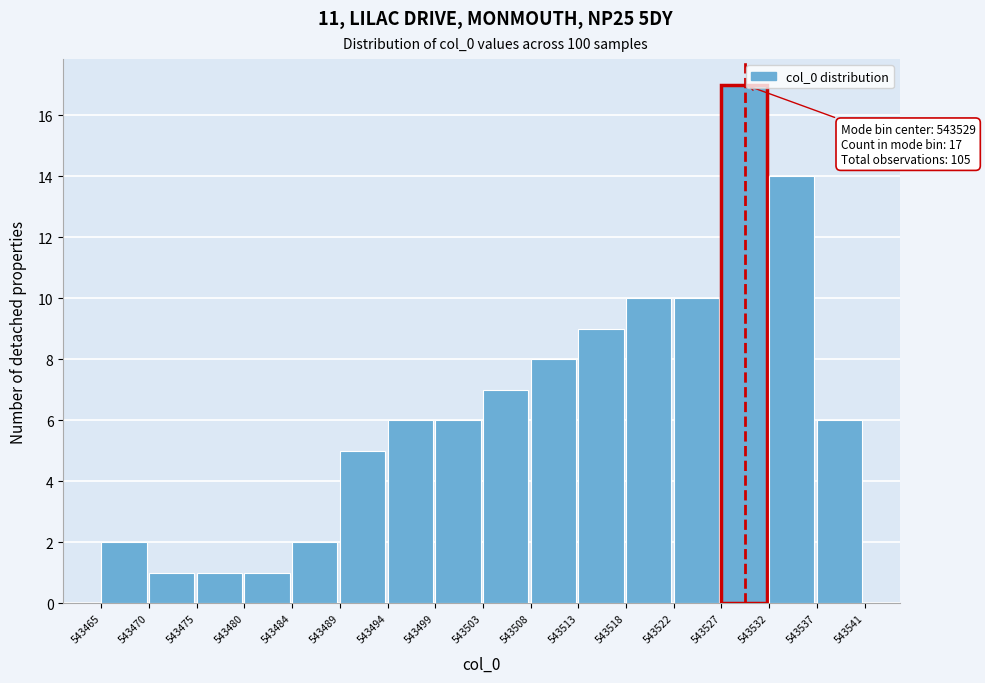

Over which range of the x-axis is the bar tallest?

543527 to 543532